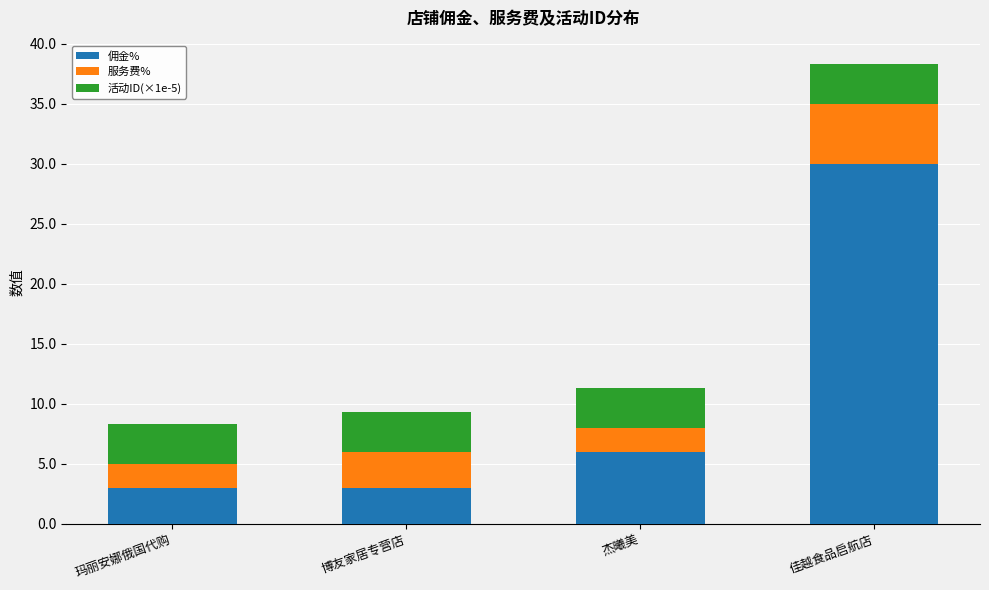

Which category has the highest value in the 佣金% series?

佳越食品启航店